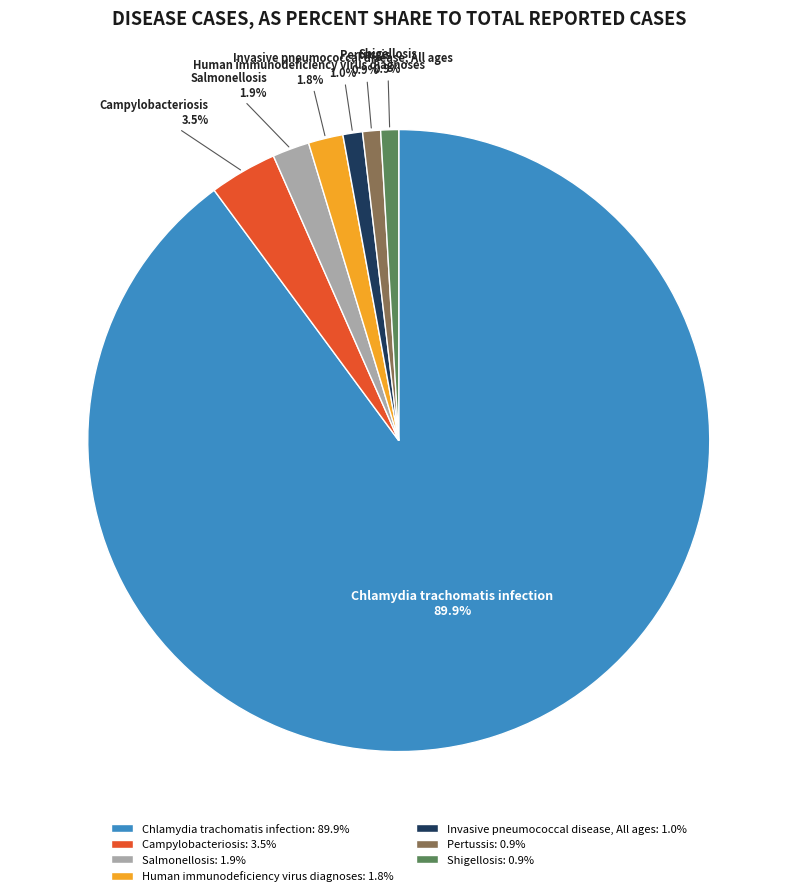

To the nearest percent, what is the difference between the Chlamydia trachomatis infection and Salmonellosis slice percentages?

88%